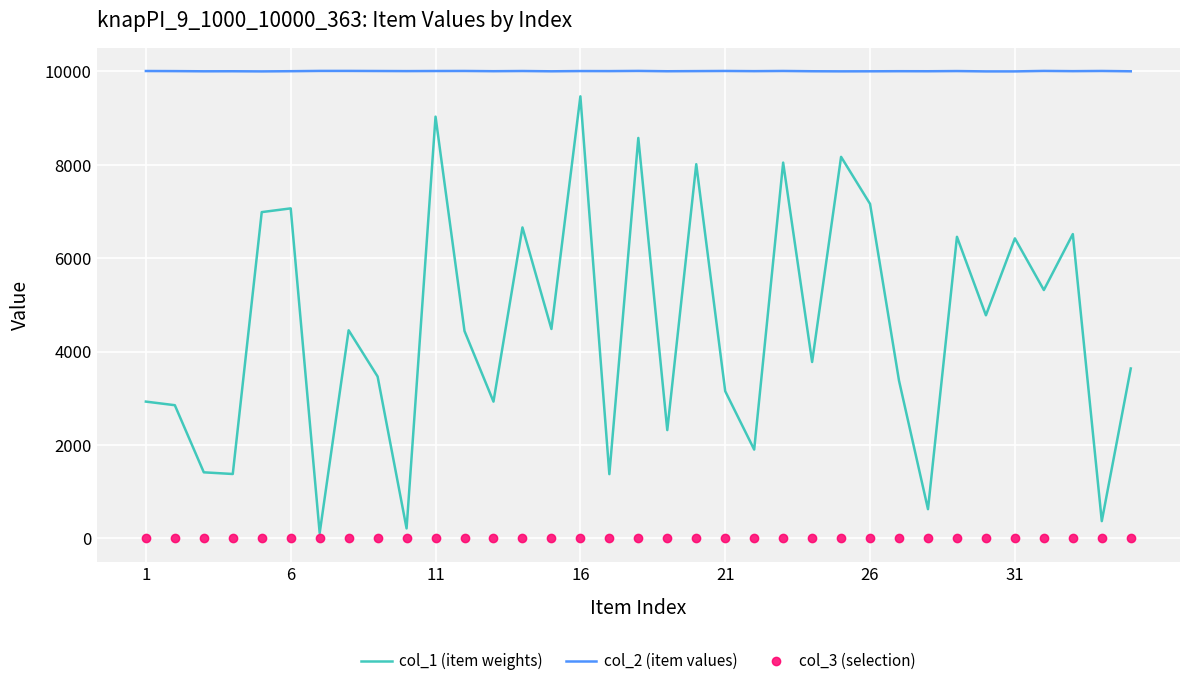

Which series has the largest range (max minus min)?

col_1 (item weights)